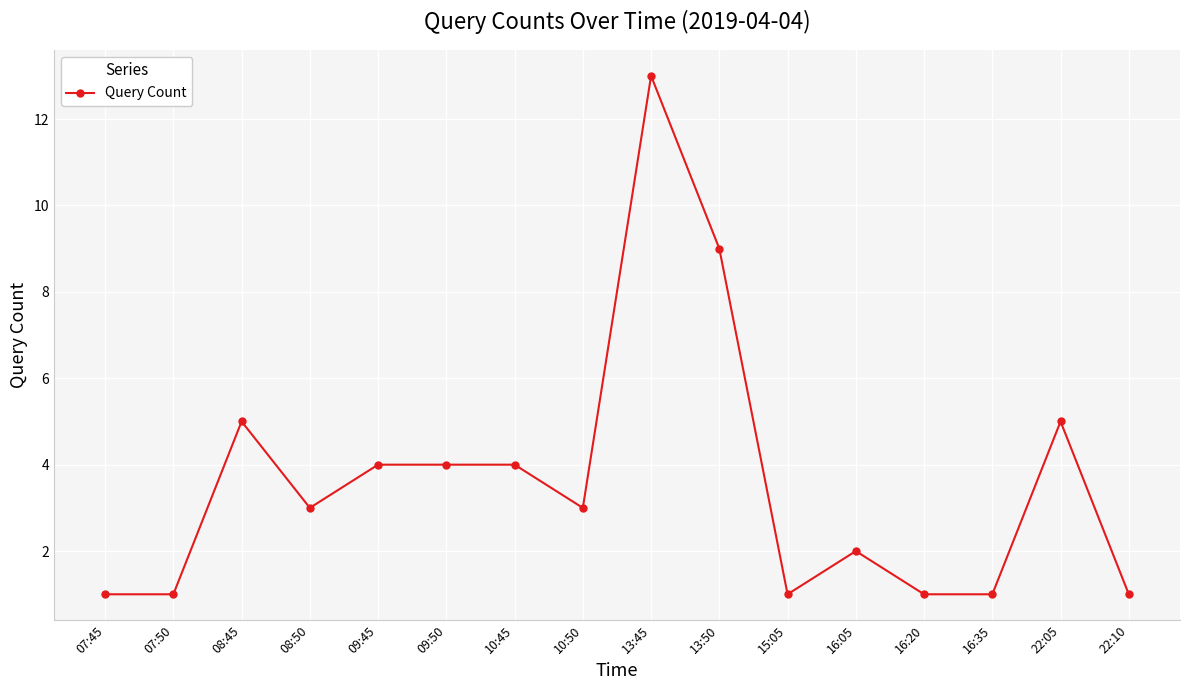

Where is the first local maximum?

08:45